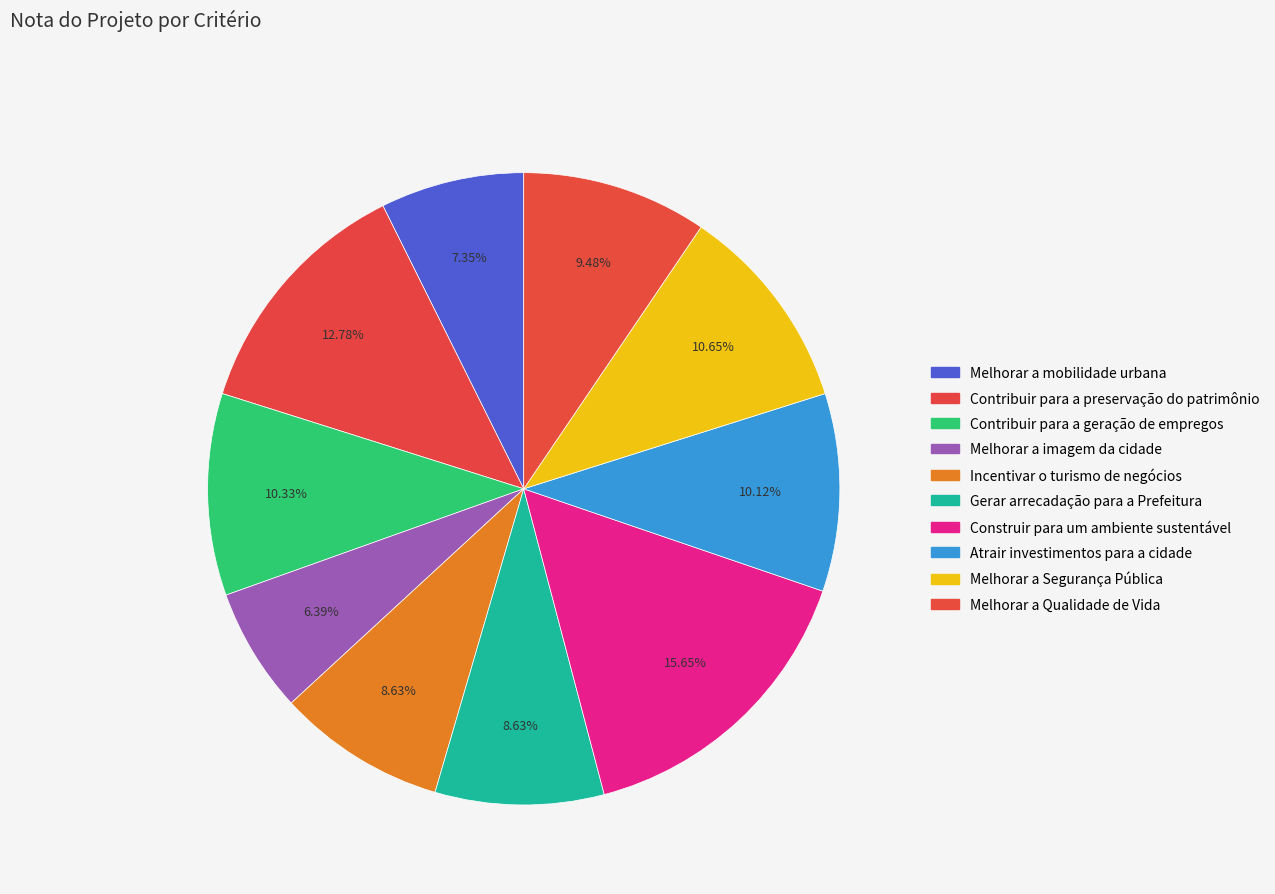

Does Melhorar a imagem da cidade represent more than half of the total?

No